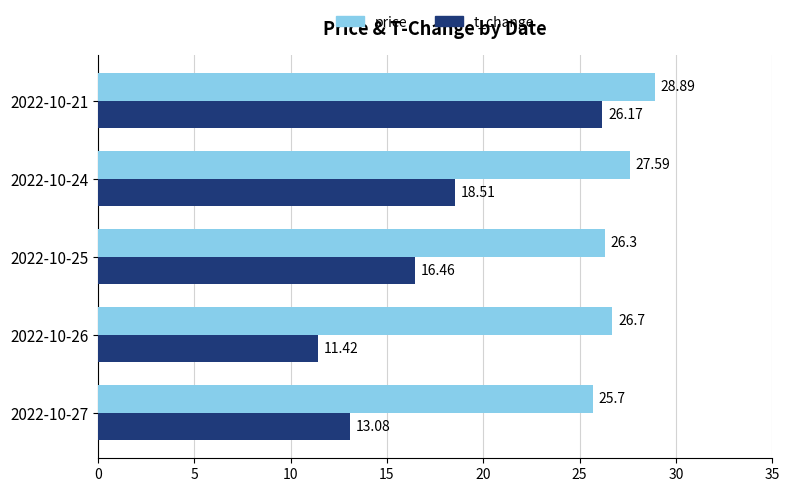

List the series in order of their peak value, lowest first.

t_change, price